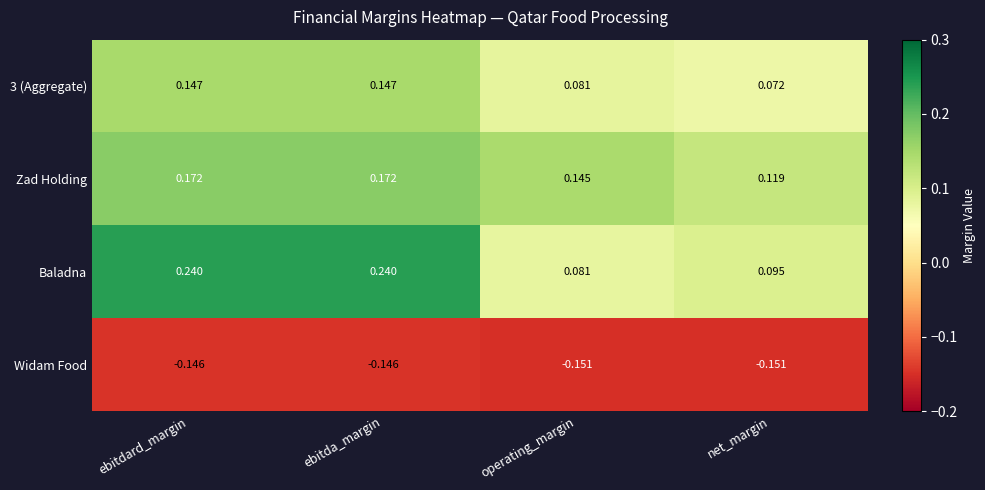

List the series in order of their peak value, lowest first.

Widam Food, 3 (Aggregate), Zad Holding, Baladna